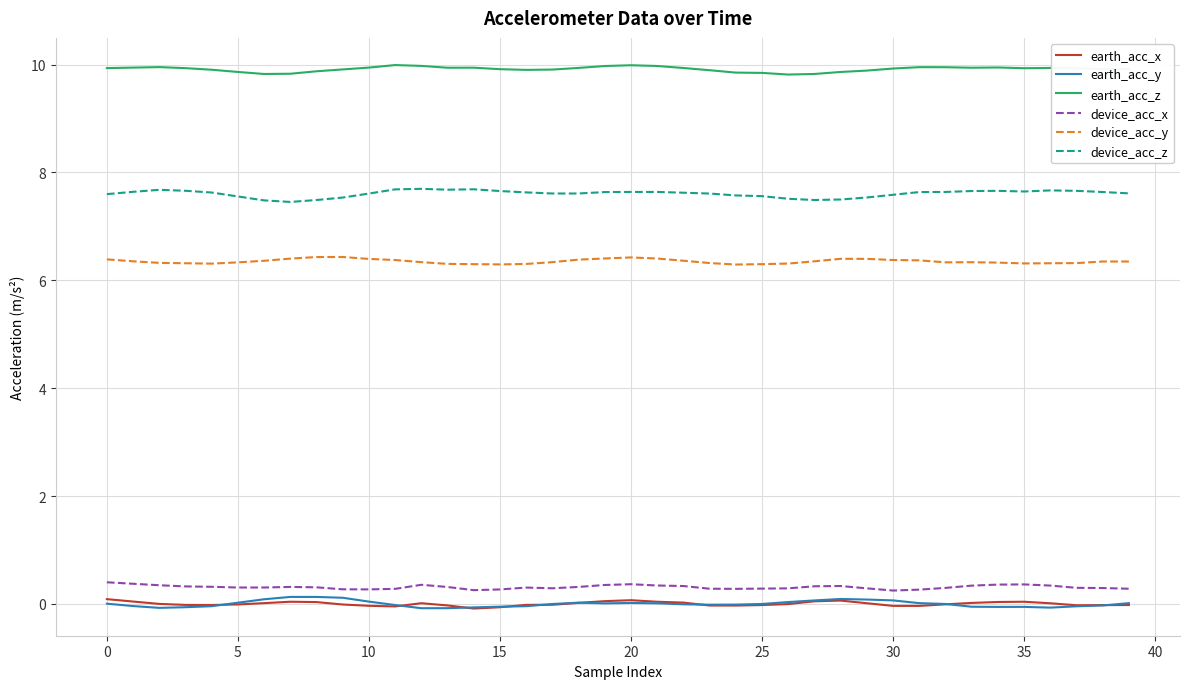

True or false: earth_acc_x and device_acc_z intersect in this chart.

False